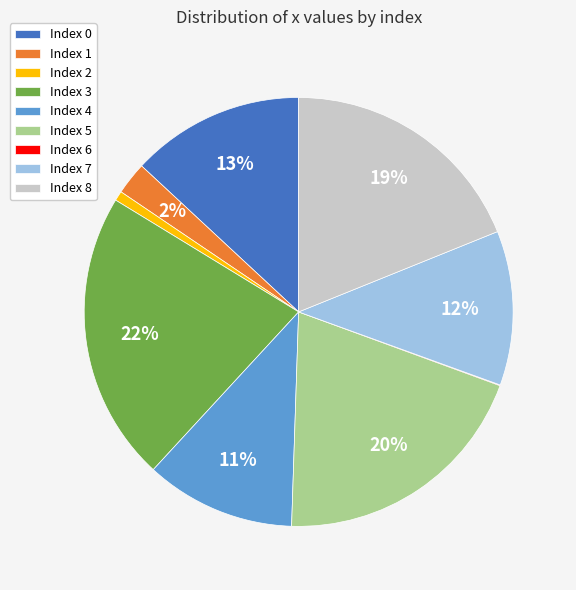

To the nearest percent, what is the combined percentage of Index 4 and Index 7?

23%